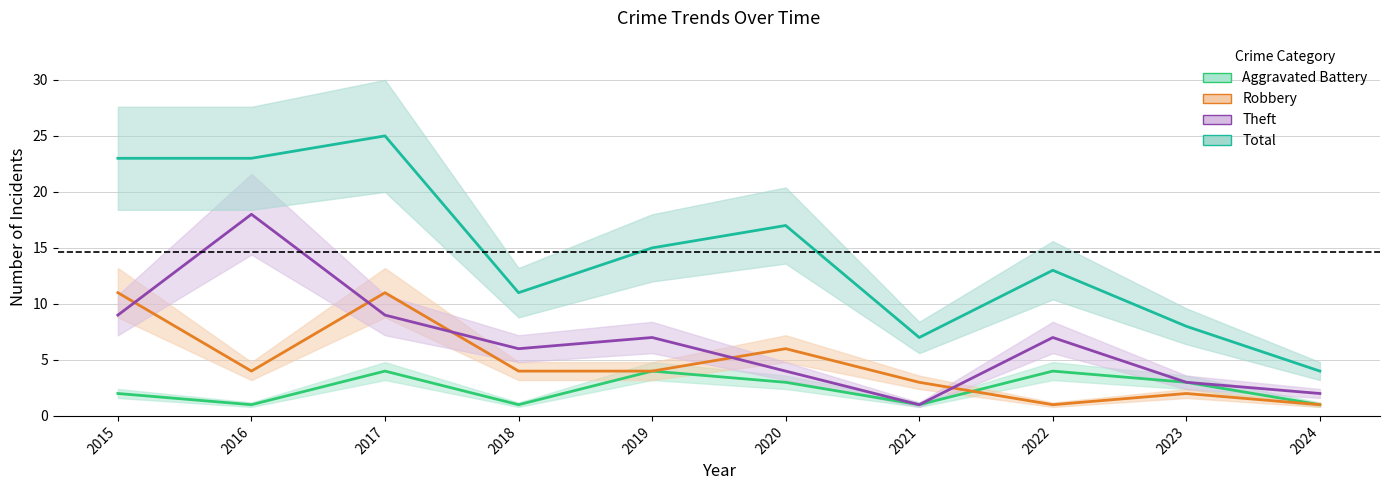

What is the difference between the maximum and second lowest values in the Robbery series?

10